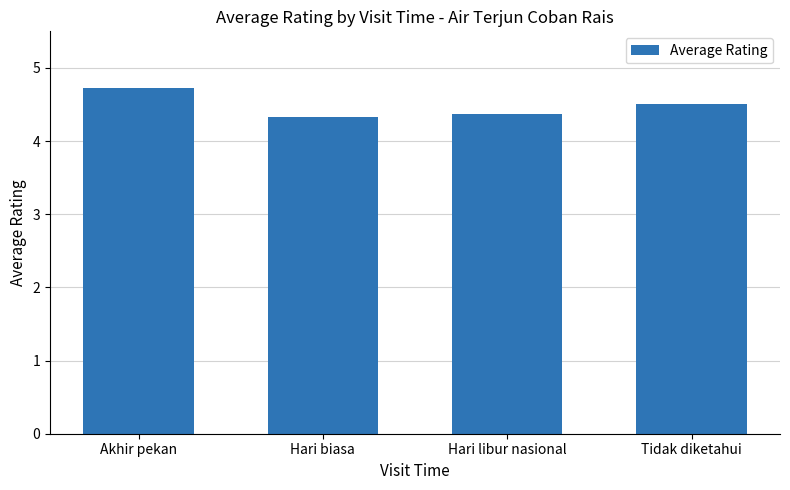

What is the maximum value shown in the chart?

4.7